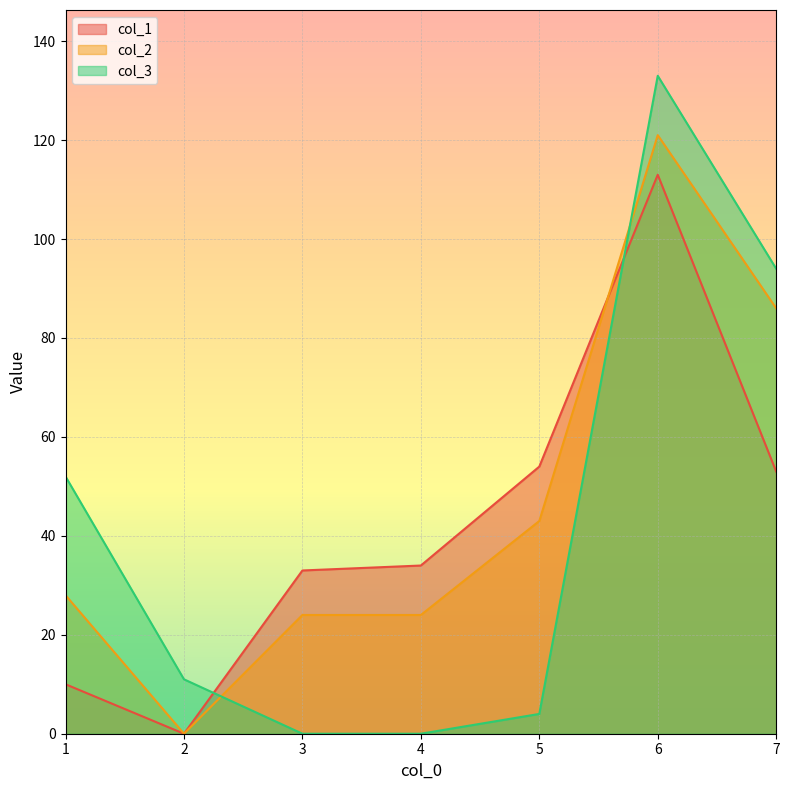

How many lines are shown in the chart?

3